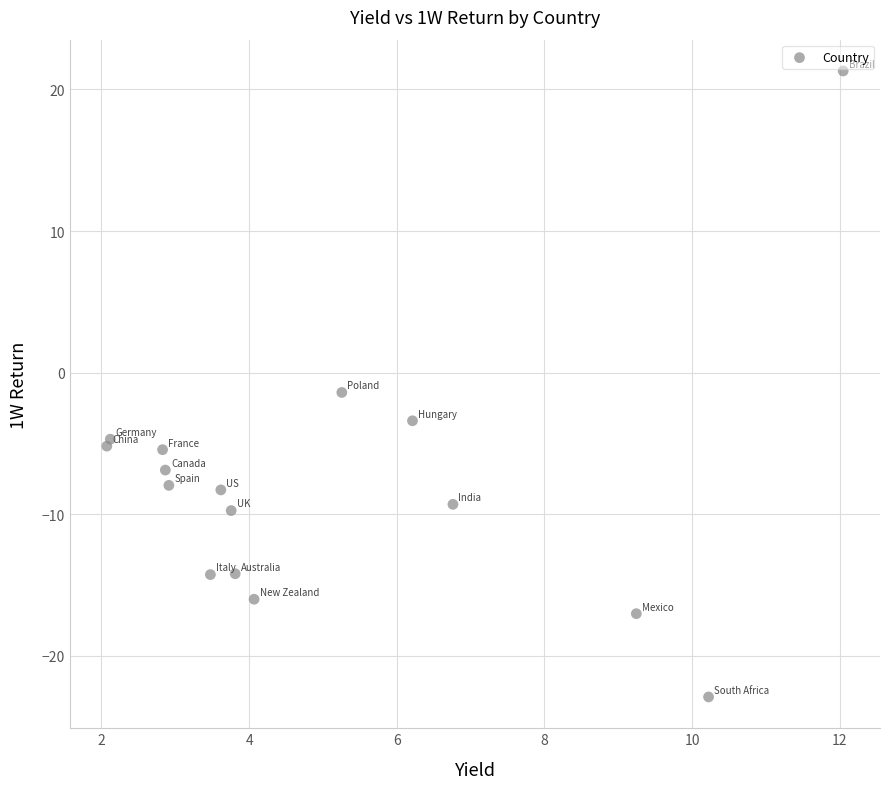

What is the range of X values (max minus min)?

10.0